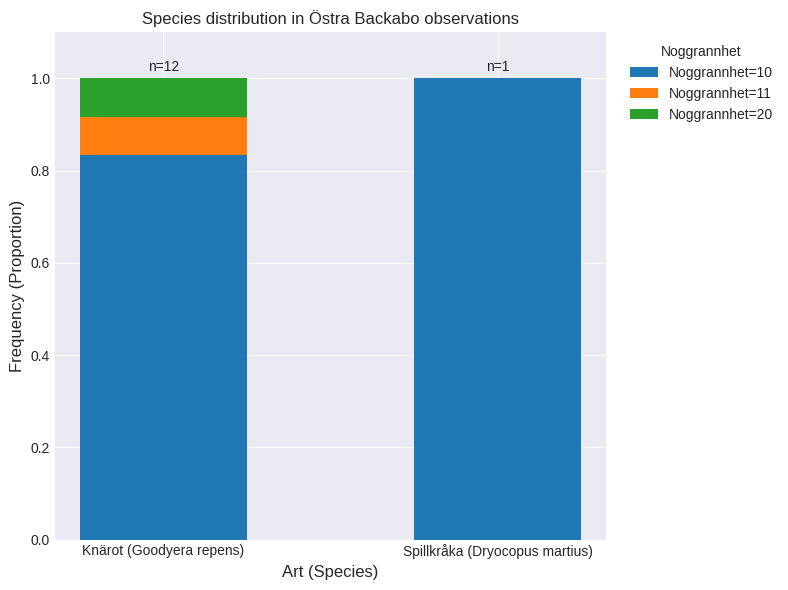

The value of Noggrannhet=10 at Knärot (Goodyera repens) is 0.3. True or false?

False